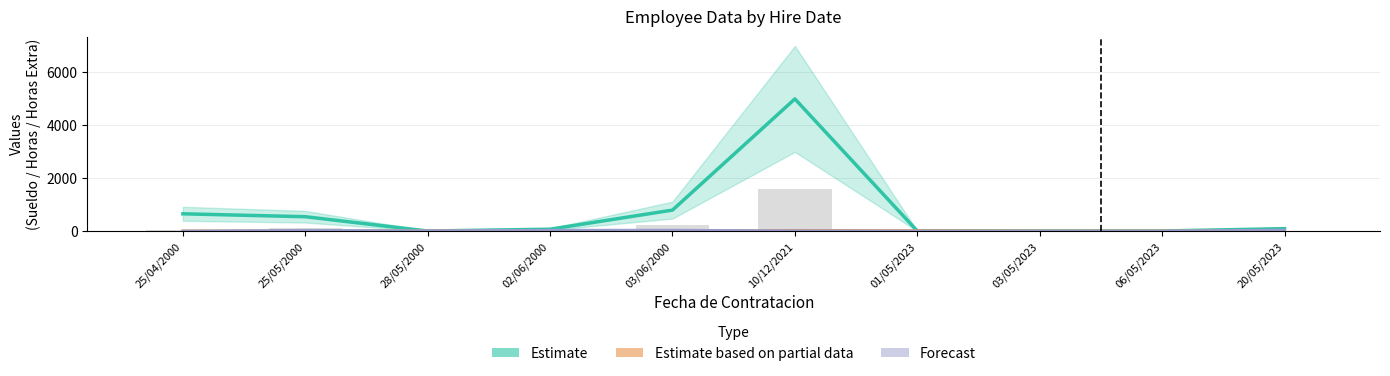

What is the minimum value for Estimate based on partial data (Horas Extra avg)?

12.0